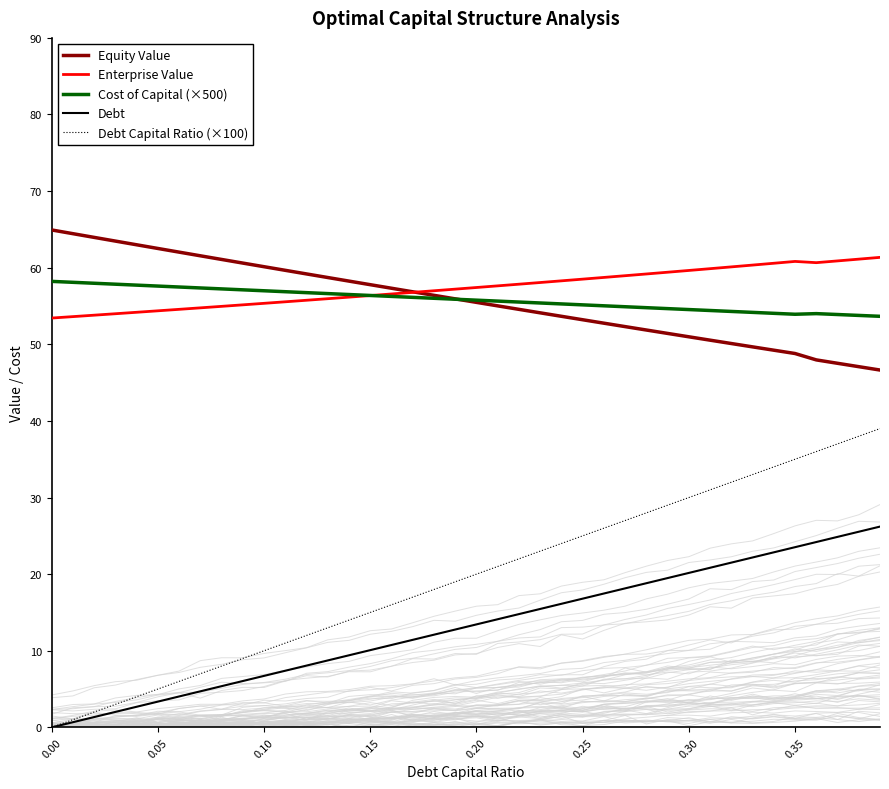

What is the minimum value for Equity Value?

46.6